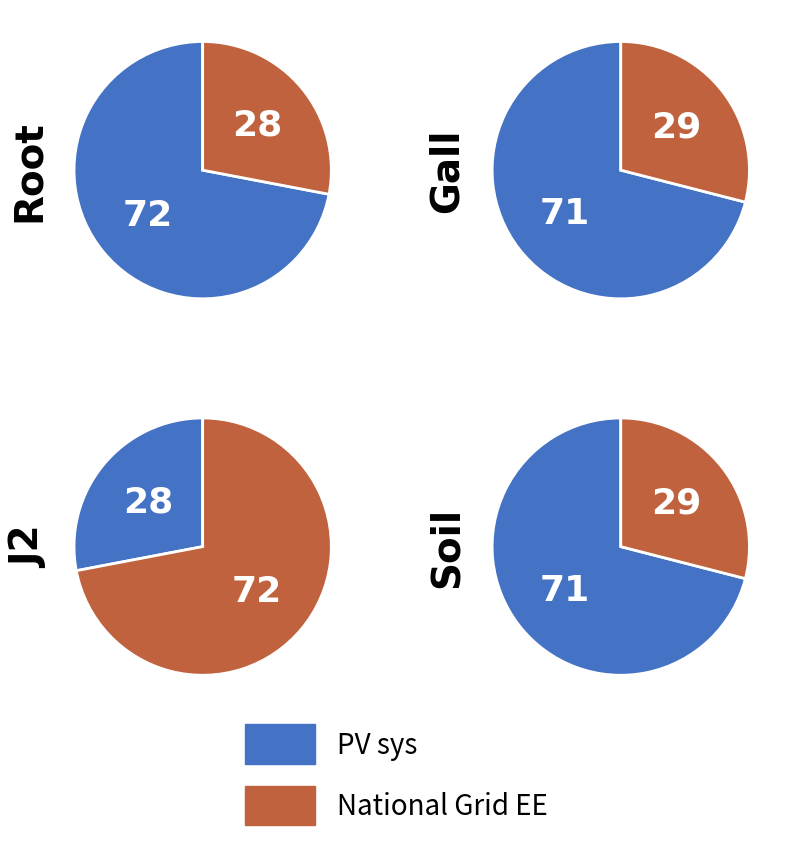

Count the number of slices in the pie.

2